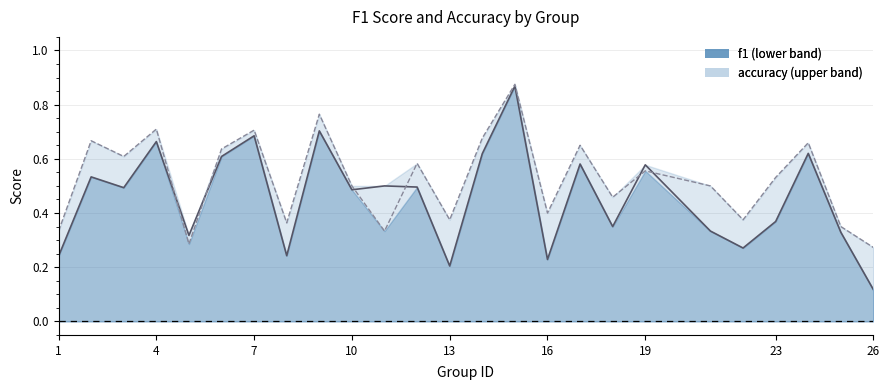

Where is accuracy nearest to the value 0?

26